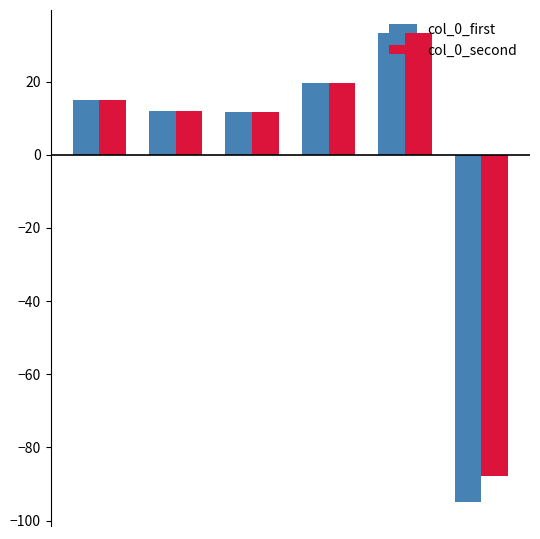

Which series has the largest range (max minus min)?

col_0_first